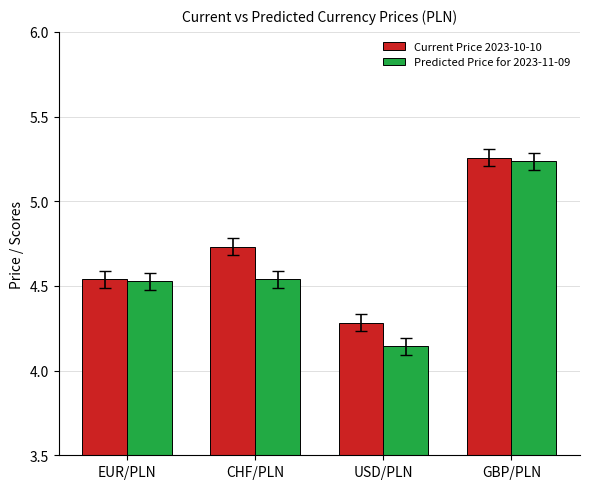

At which label is Current Price 2023-10-10 closest to 4?

USD/PLN